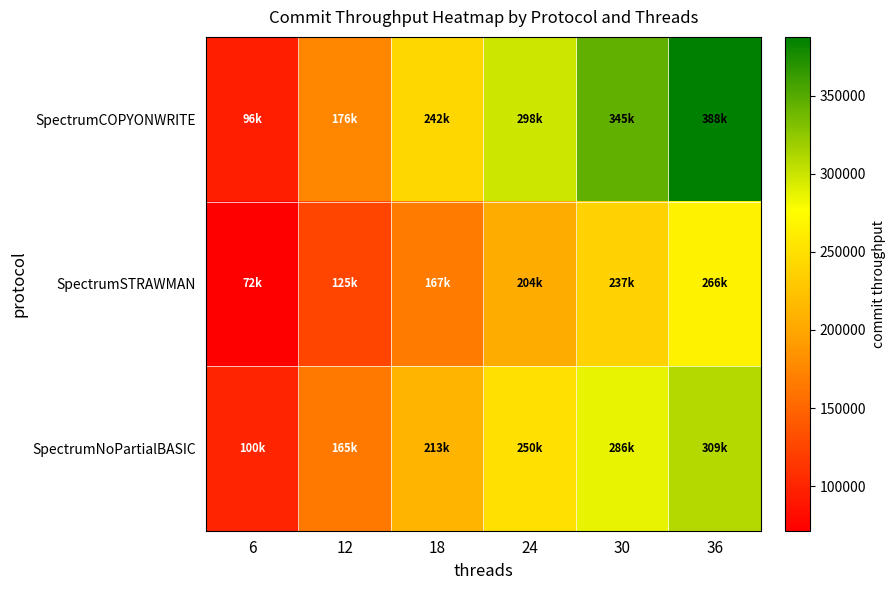

At how many categories does at least one series exceed 272741?

3